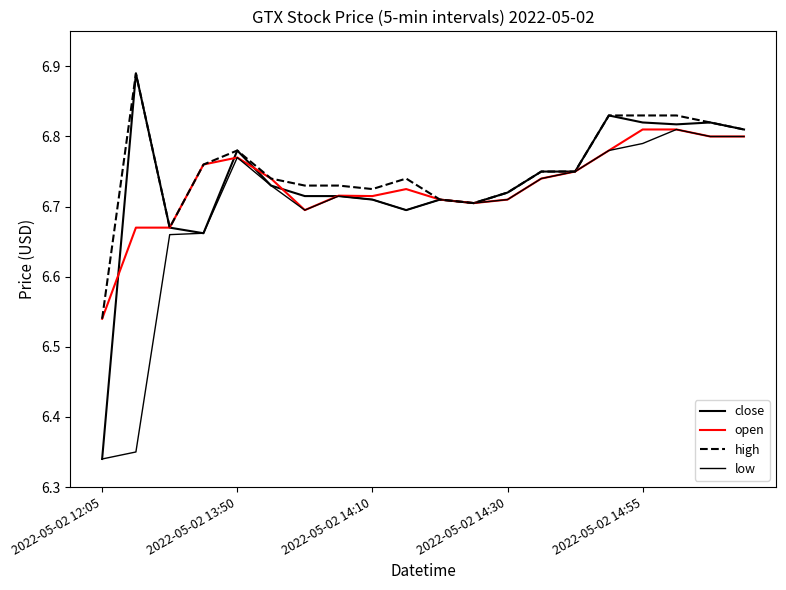

How many low values are between 6 and 7?

20